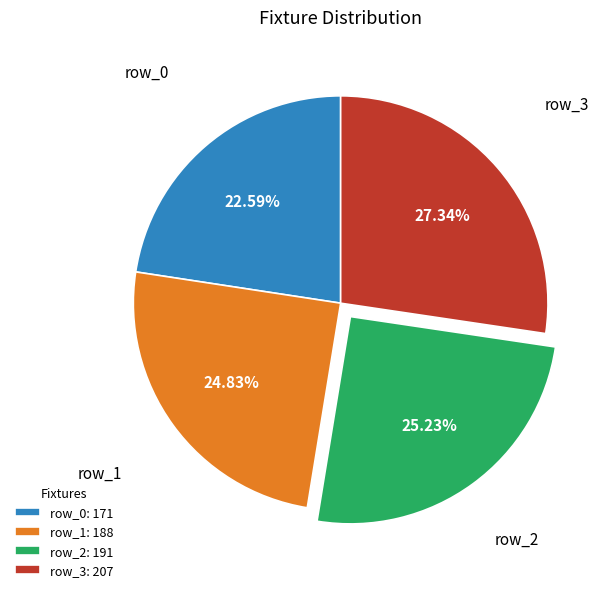

Is it true that row_1 is 19% of the pie?

False